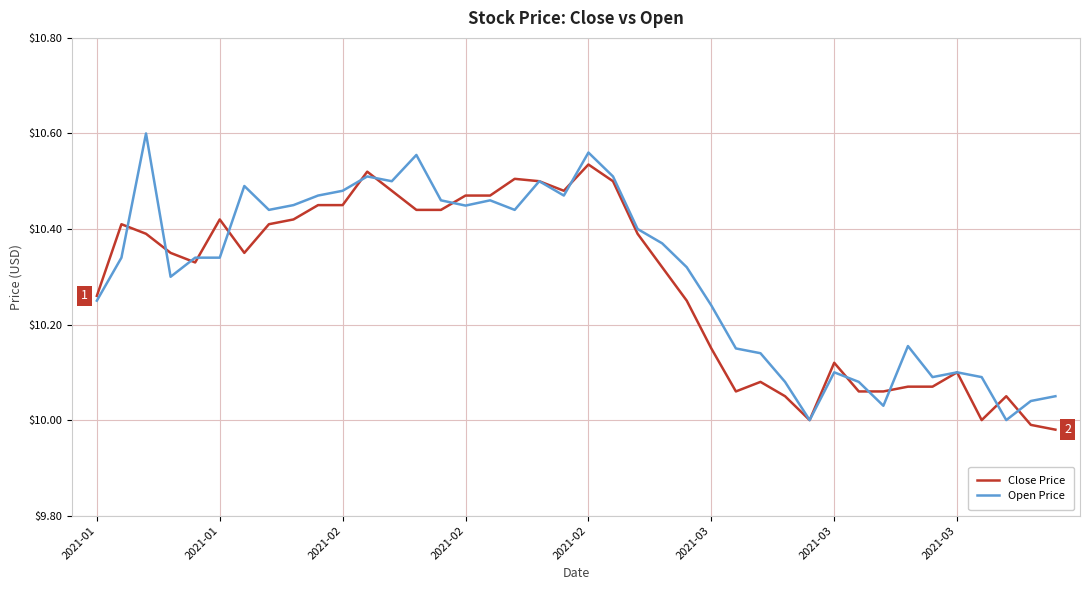

Rank the series by their maximum value, from highest to lowest.

Open Price, Close Price